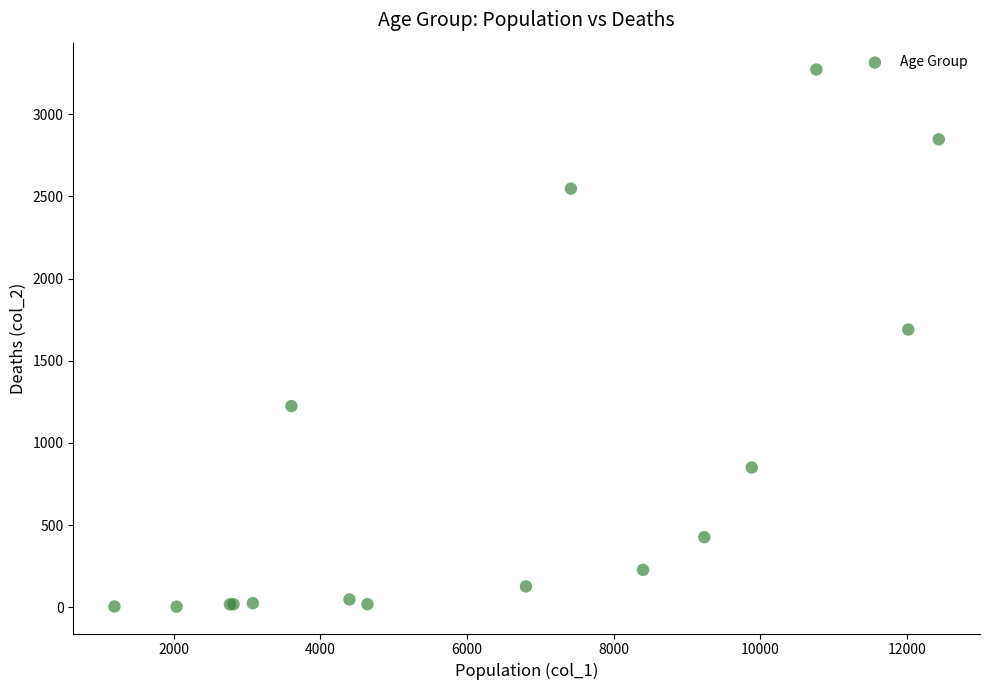

What Y value in the scatter plot is closest to 1638?

1690